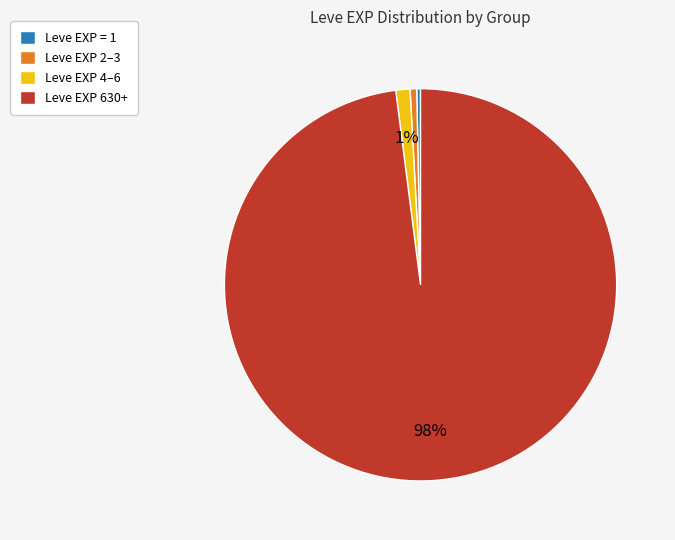

Do Leve EXP = 1 and Leve EXP 2–3 together represent more than half of the pie?

No